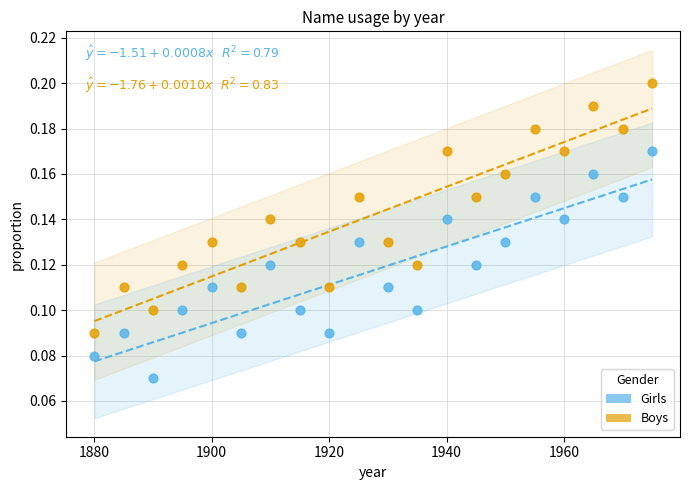

What is the X range (max minus min) for the scatter plot?

95.0